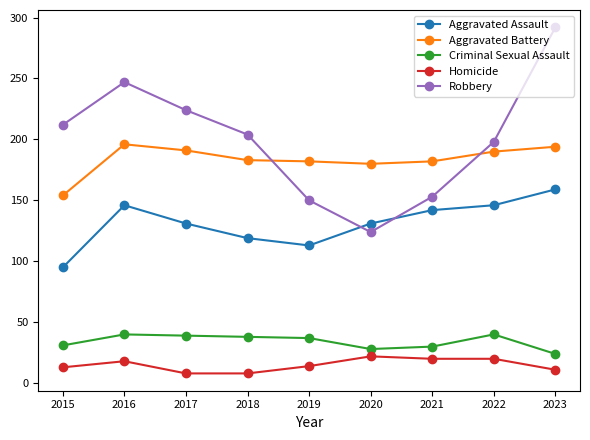

What is the highest value of the Criminal Sexual Assault series?

40